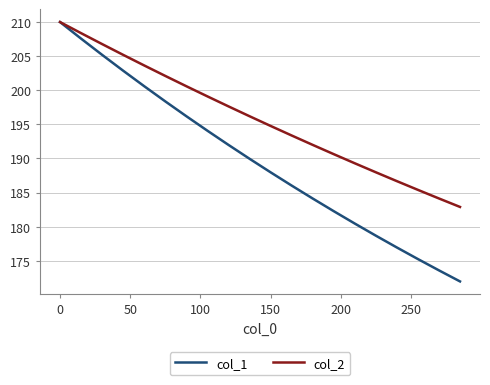

Which series has the largest total across all categories?

col_2